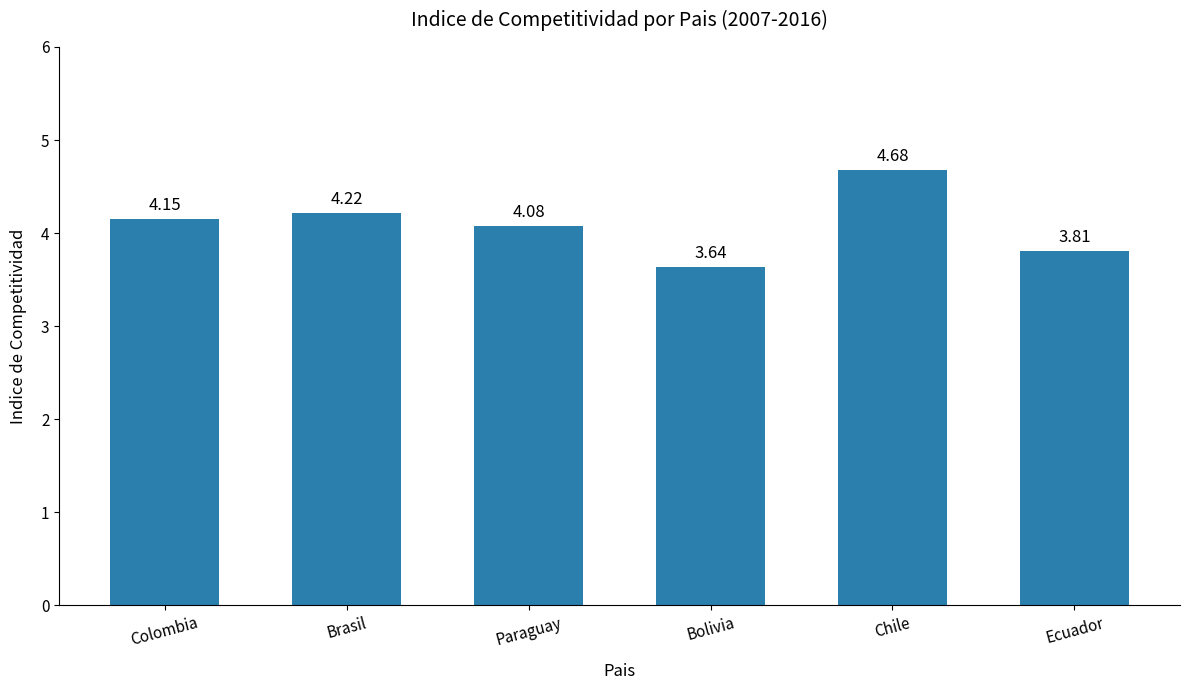

Between Chile and Paraguay, which is larger?

Chile